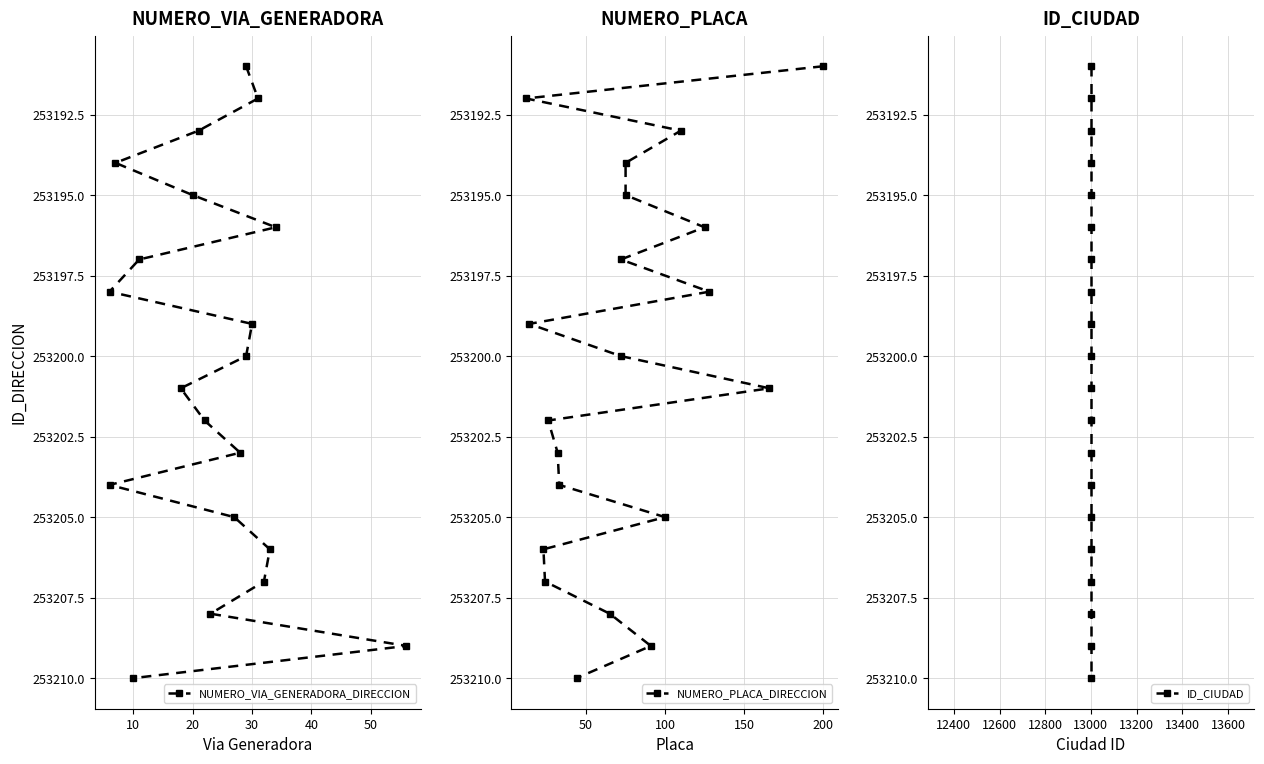

True or false: ID_CIUDAD and NUMERO_VIA_GENERADORA_DIRECCION cross at least once.

False